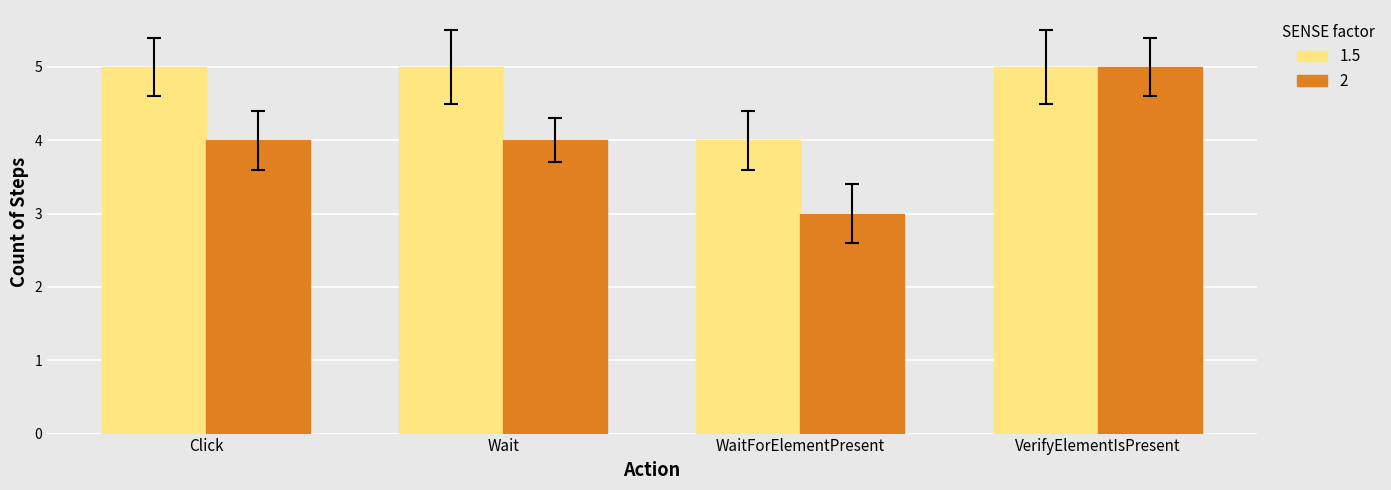

What is the sum of the 1.5 values at VerifyElementIsPresent and WaitForElementPresent?

9